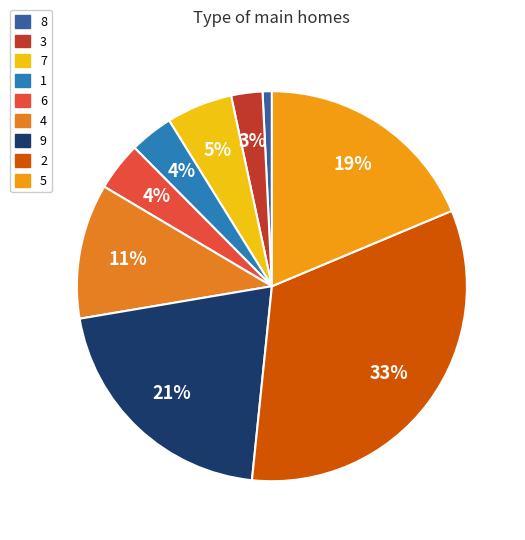

Which slice is the largest?

2